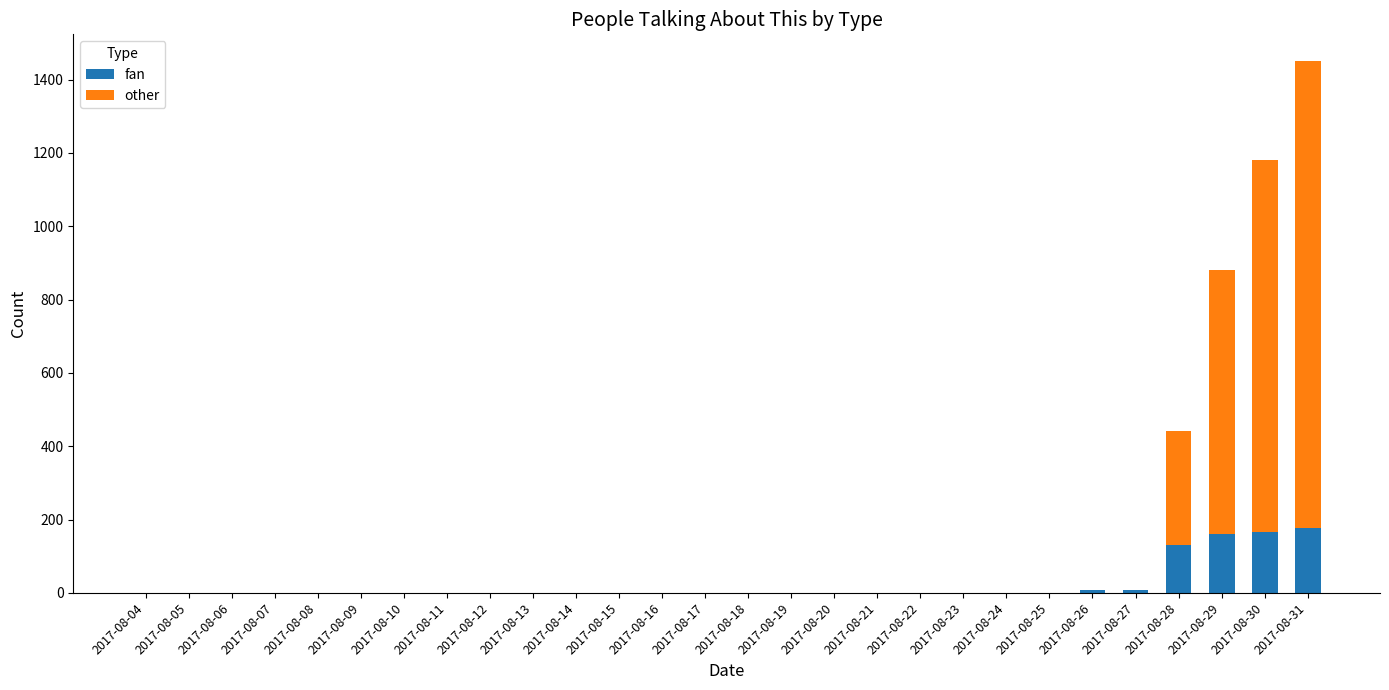

Where is fan nearest to the value 88?

2017-08-28